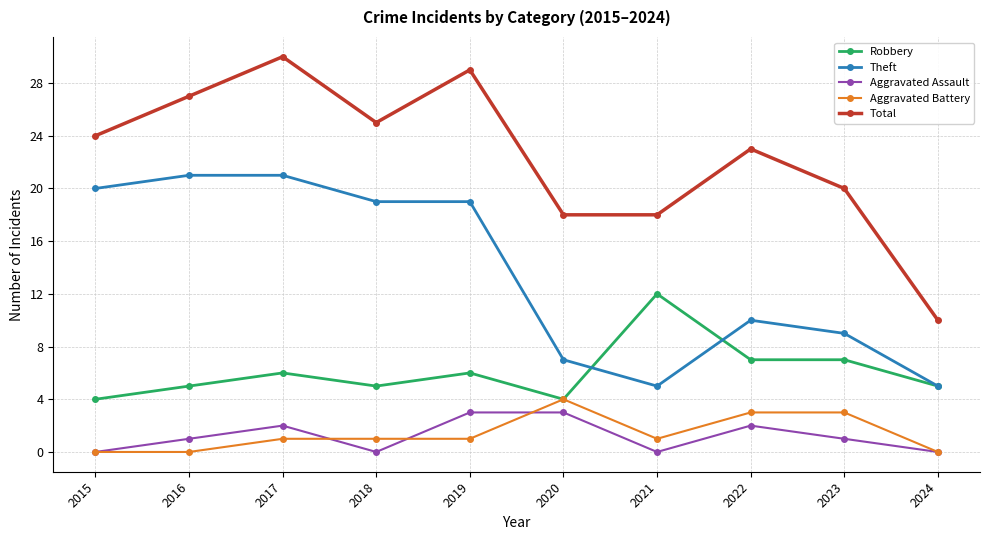

Count the number of categories in the chart.

10